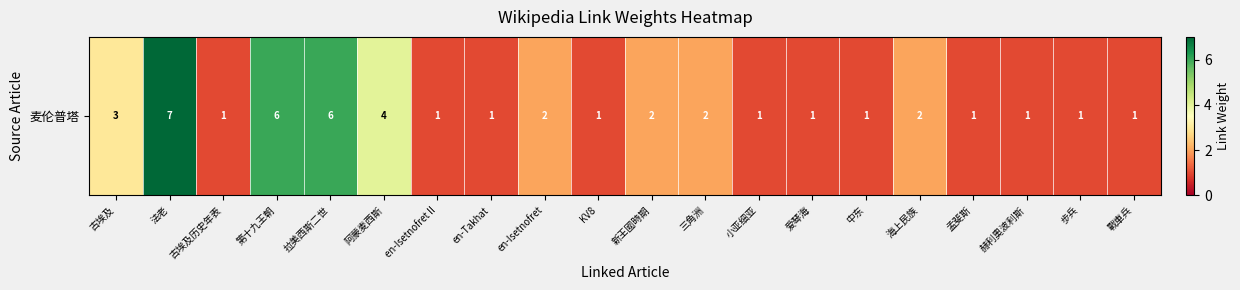

True or false: the data shows 2 at 新王國時期.

True